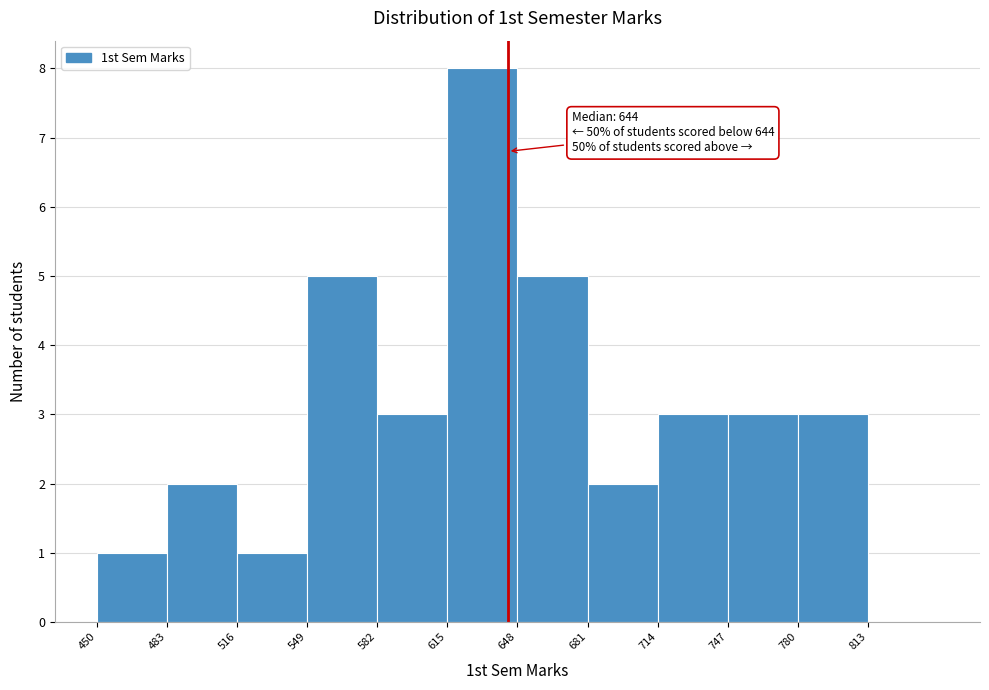

Over which range of the x-axis is the bar tallest?

615 to 648